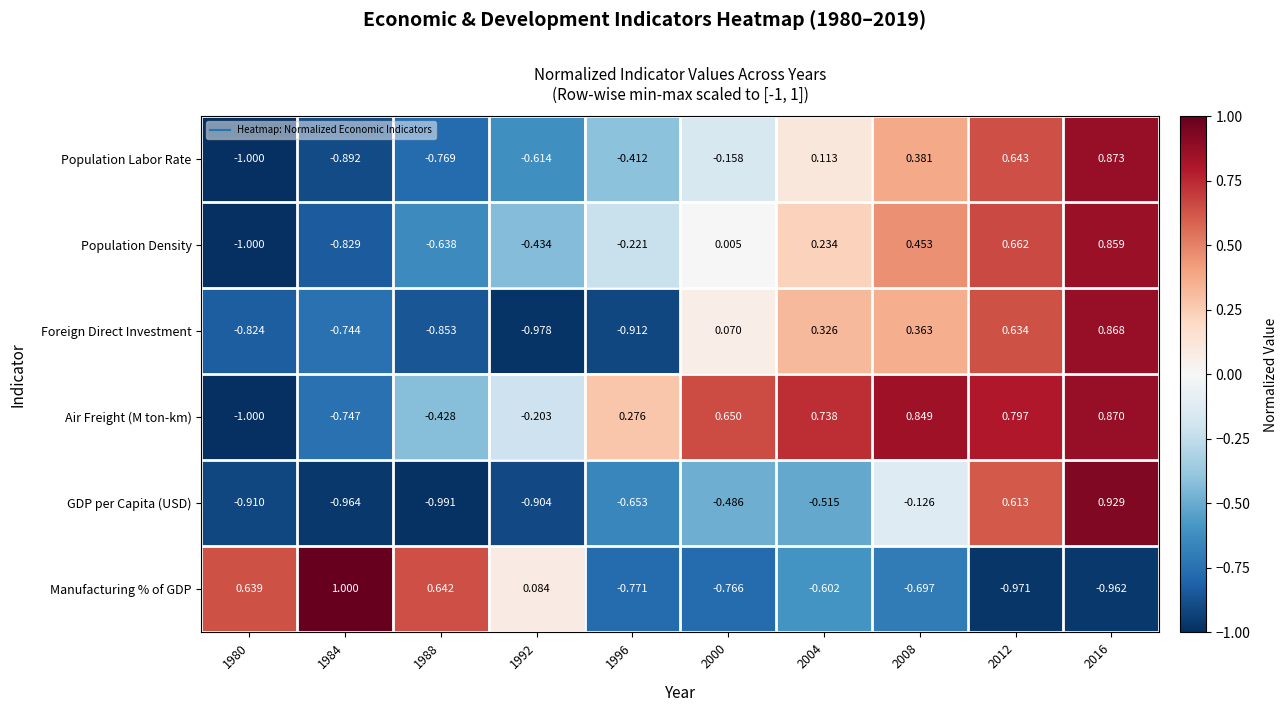

Which series has the largest total across all categories?

Air Freight (M ton-km)